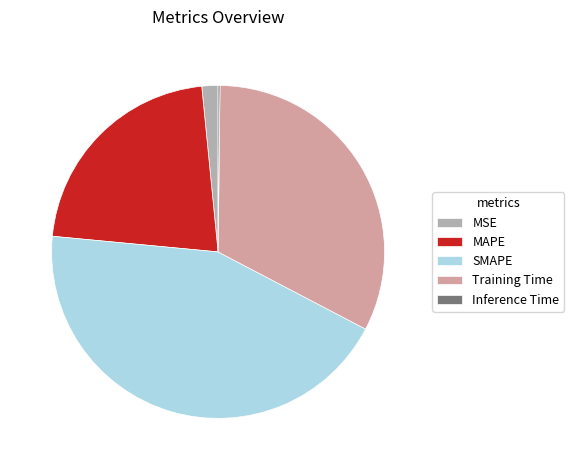

Between MSE and MAPE, which is larger?

MAPE